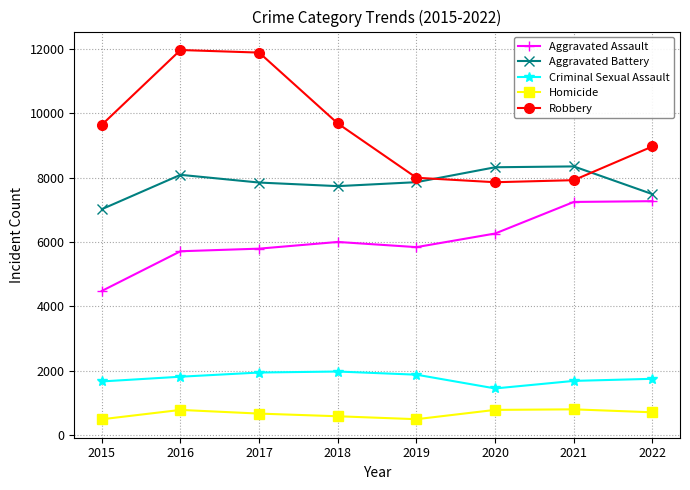

How many values in the Aggravated Assault series are below 6001?

4